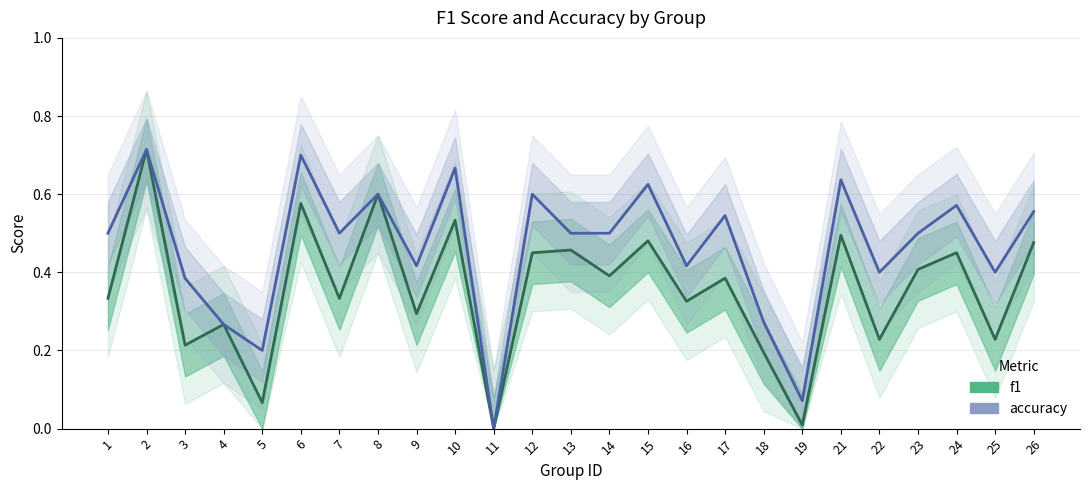

True or false: f1 and accuracy cross at least once.

False